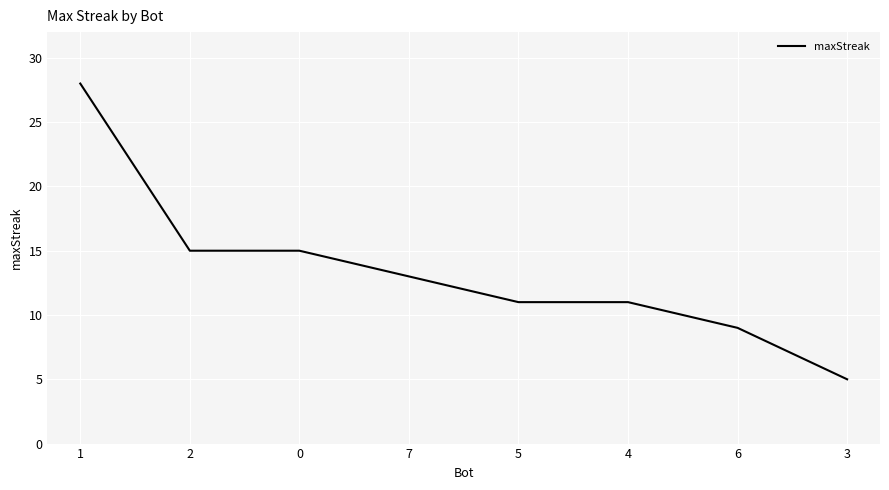

How many lines are shown in the chart?

1